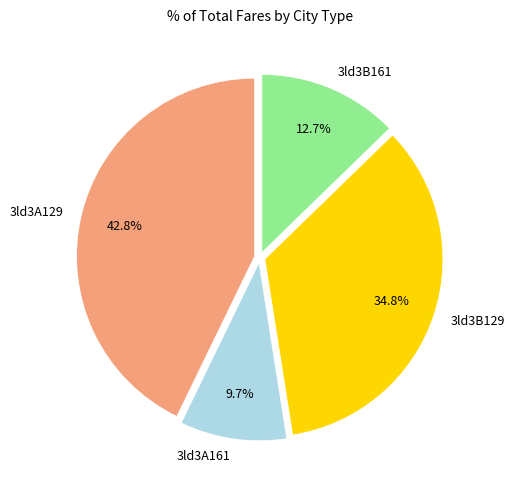

Is it true that 3ld3B129 is 23% of the pie?

False